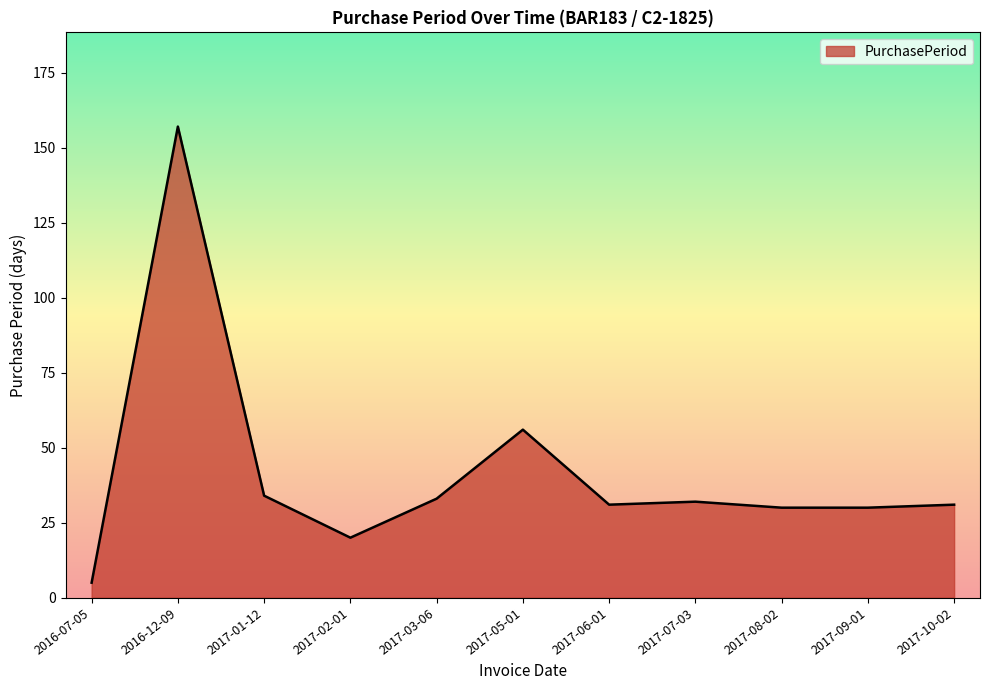

What is the difference between the values at 2017-03-06 and 2016-07-05?

28